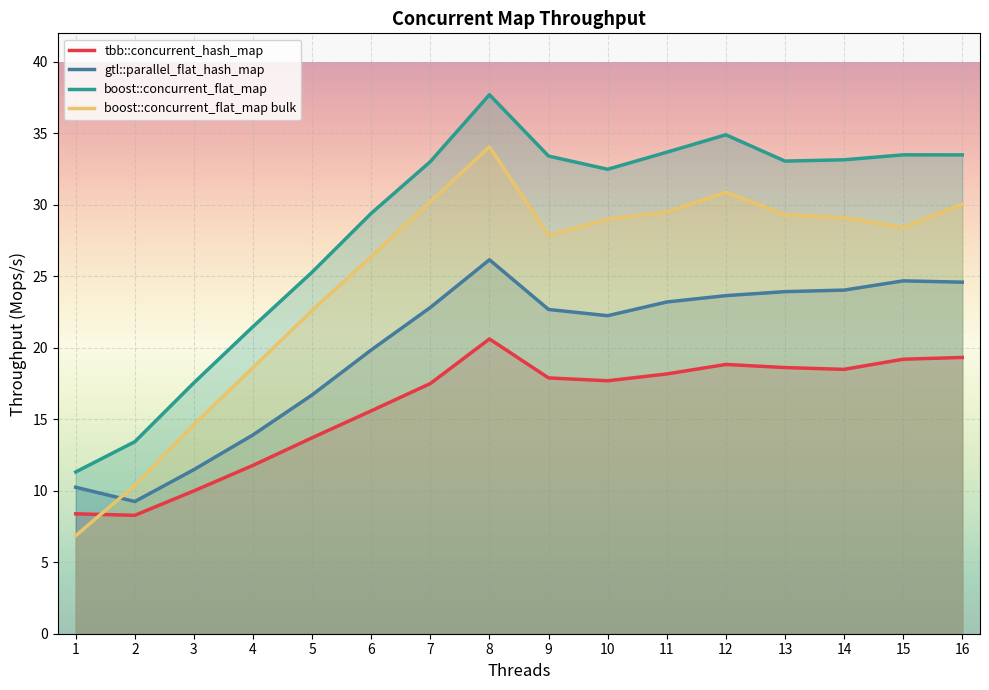

At 7, list the series in order from largest to smallest.

boost::concurrent_flat_map, boost::concurrent_flat_map bulk, gtl::parallel_flat_hash_map, tbb::concurrent_hash_map